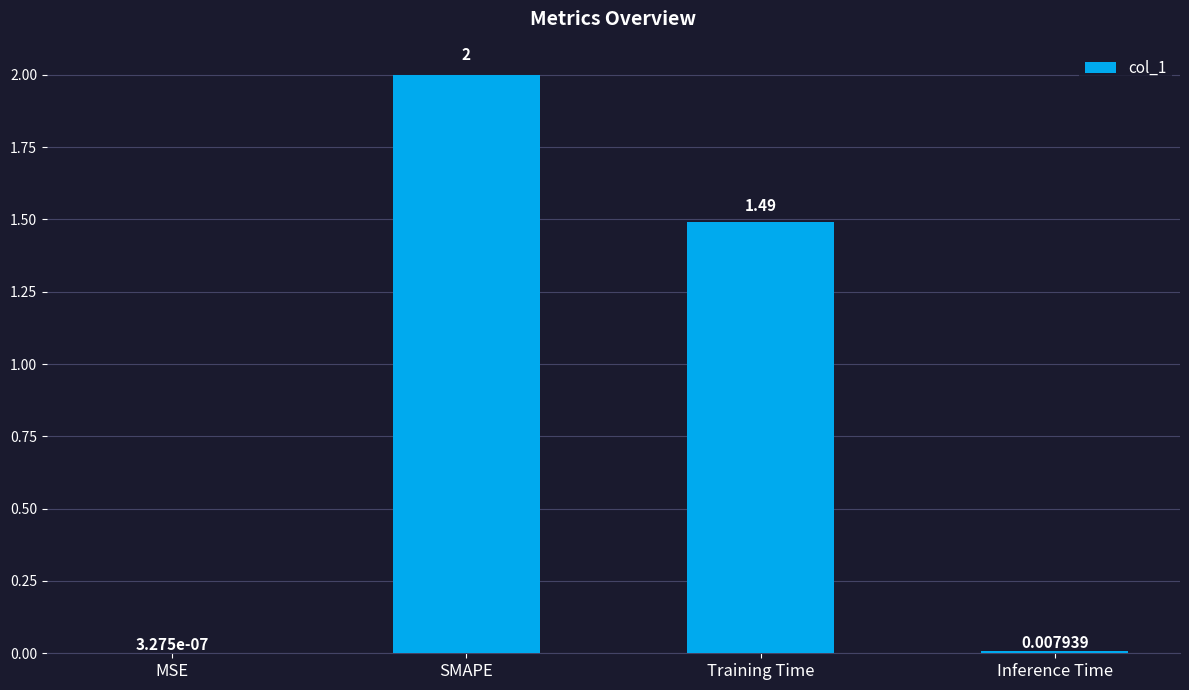

Where is the data nearest to the value 1?

Training Time